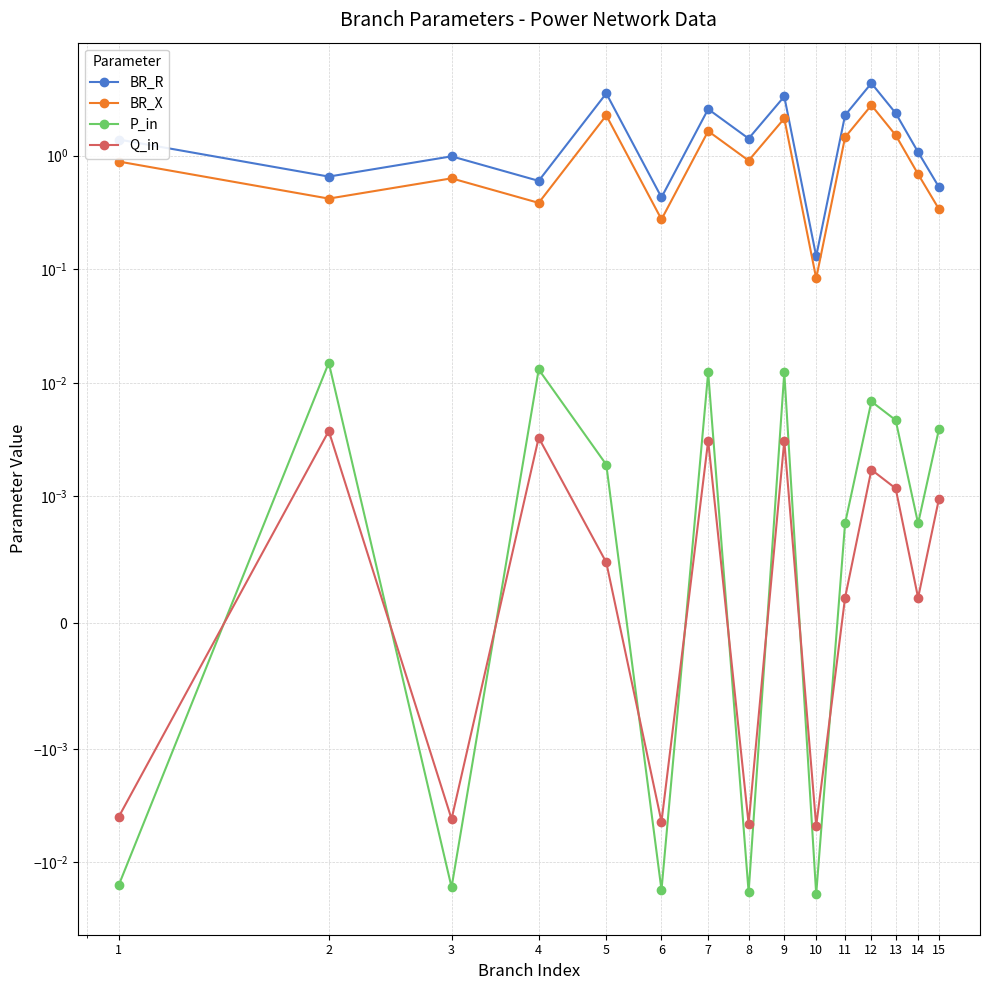

What is the value of the BR_X point at the 7th from the left?

1.6